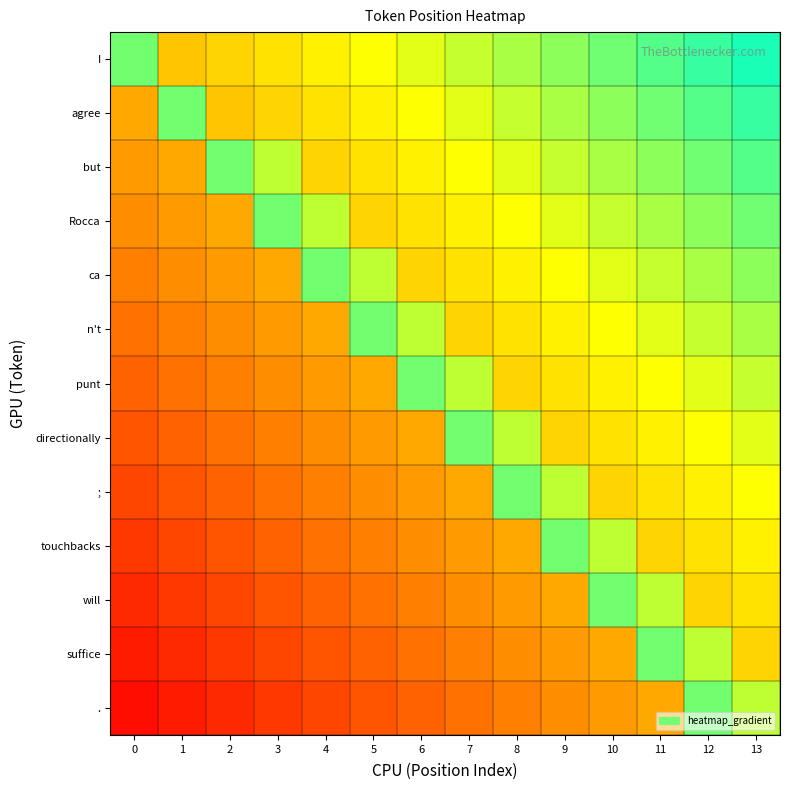

At 8, list the series in order from largest to smallest.

;, I, directionally, agree, but, Rocca, ca, n't, punt, touchbacks, will, suffice, .